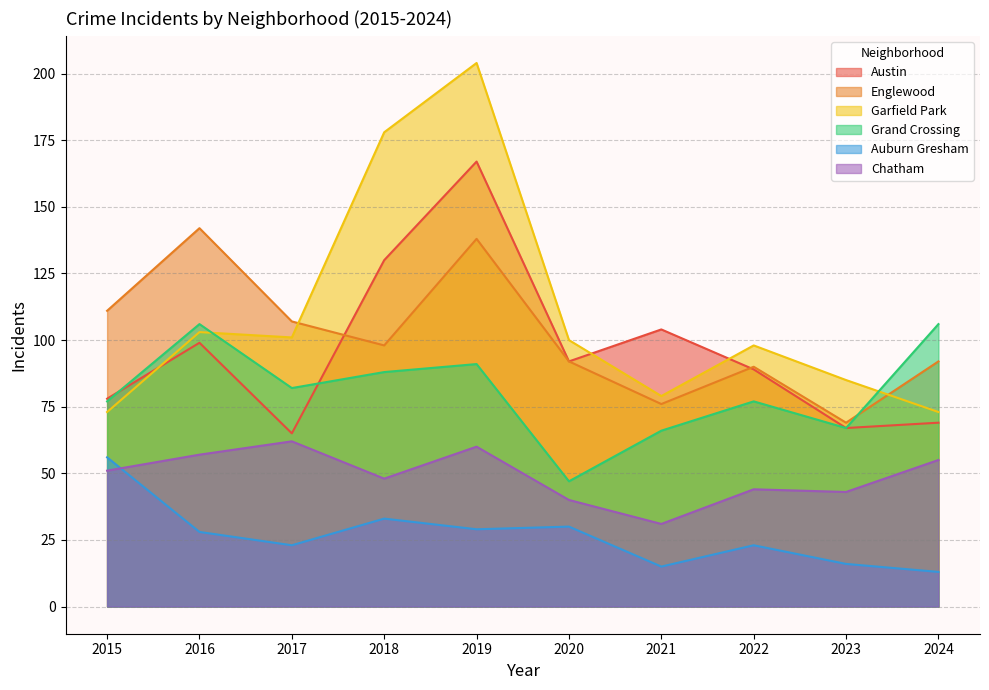

Between 2016 and 2023, which is larger?

2016